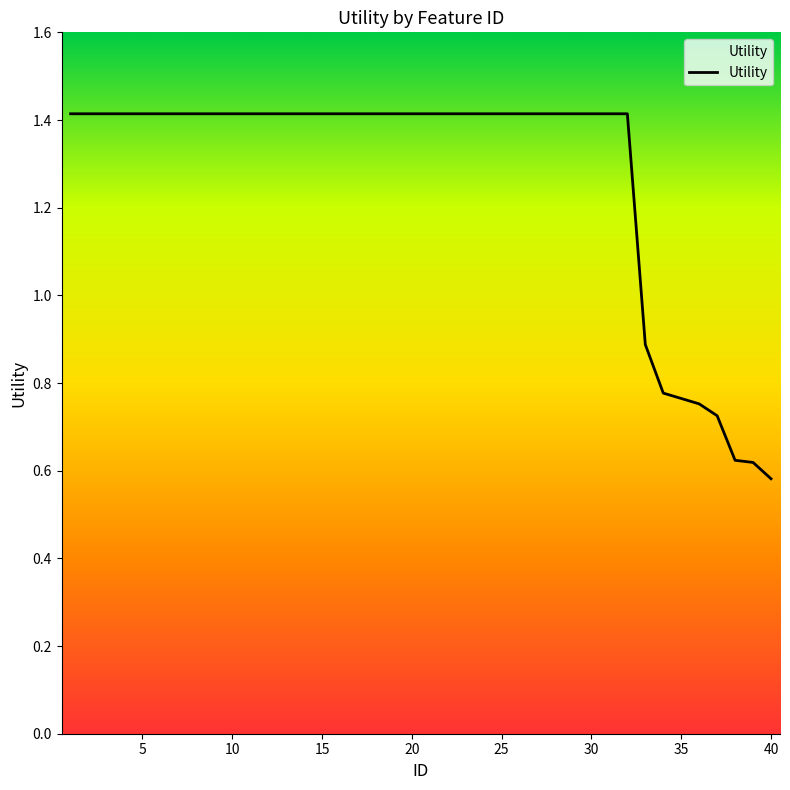

What is the greatest value displayed?

1.4